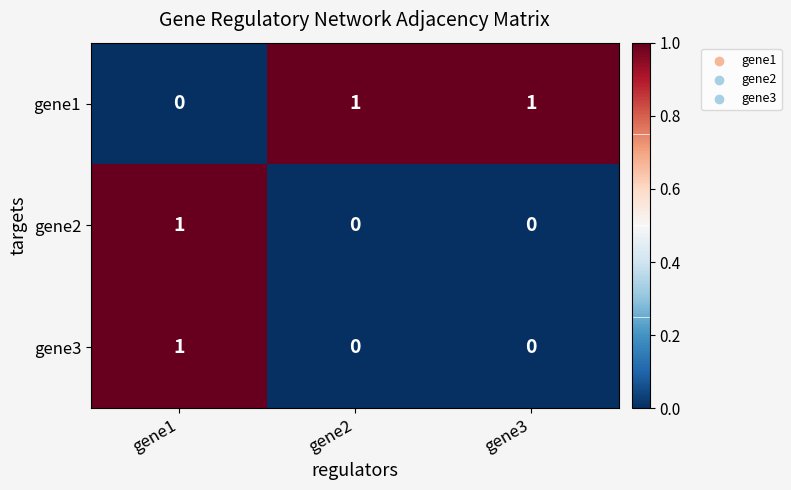

Which series has the largest total across all categories?

gene1